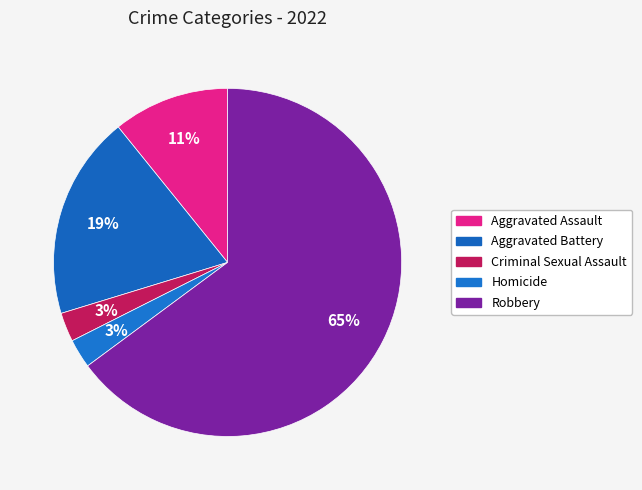

How many slices are in this pie chart?

5